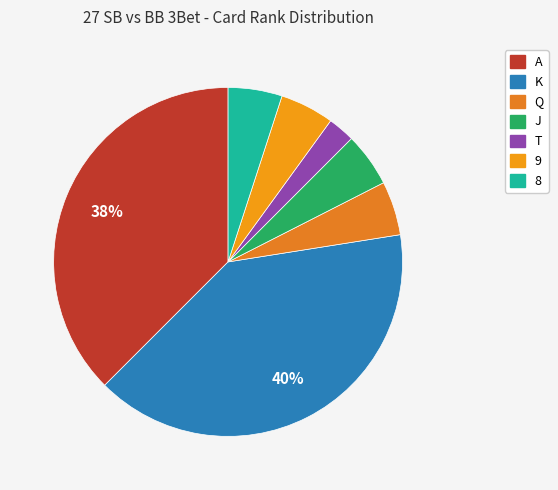

Is there a majority slice in this chart?

No